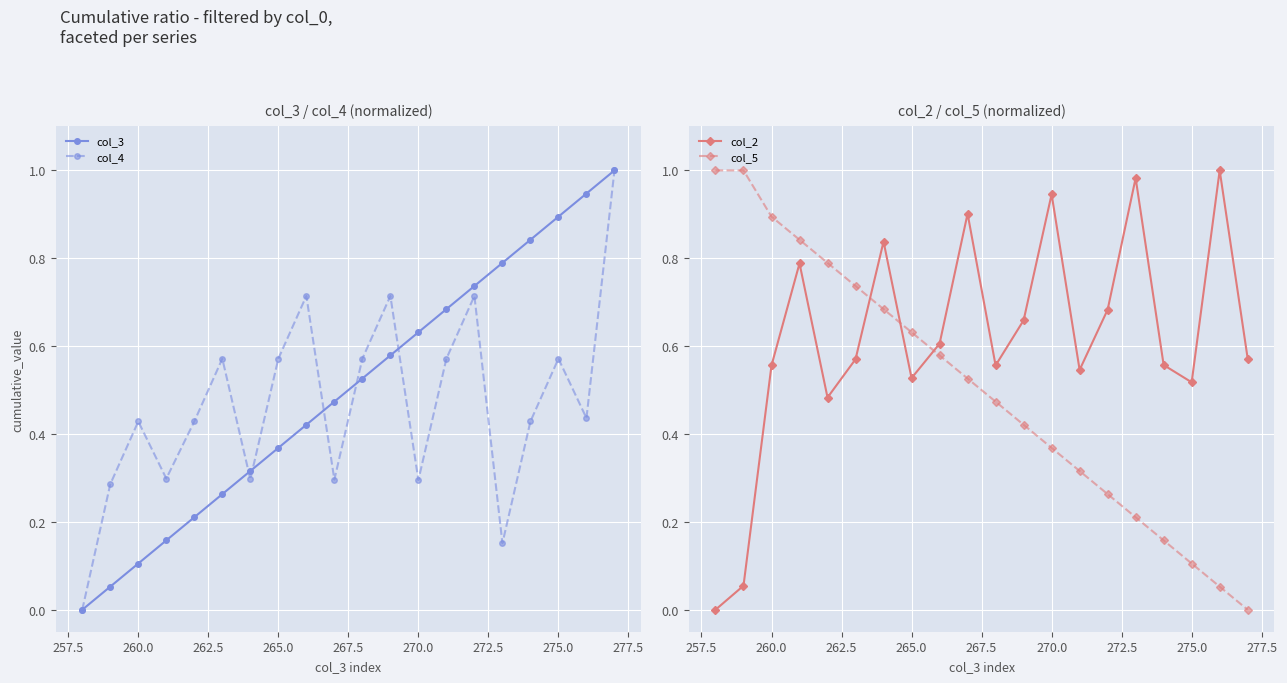

How many values in the col_3 series exceed 0?

19